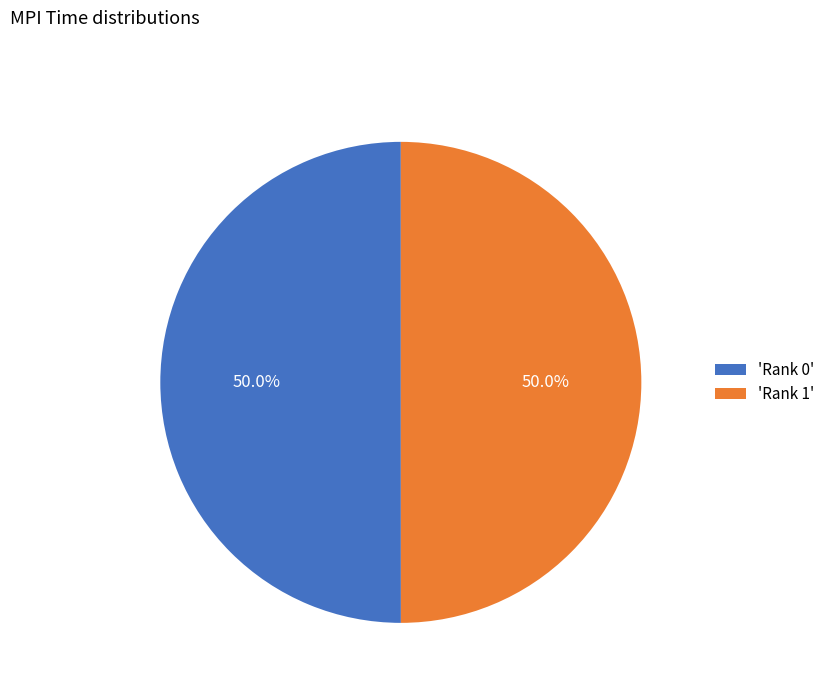

What is the total percentage of 'Rank 1' and 'Rank 0'?

100.0%